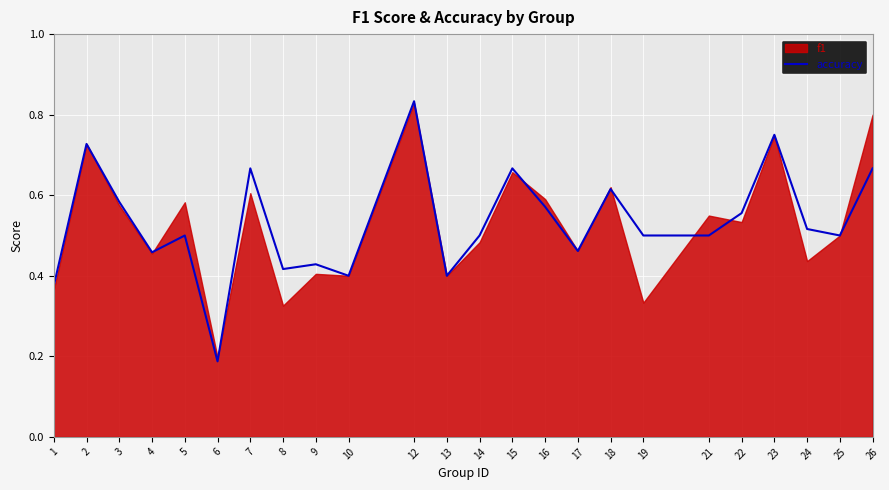

The value of accuracy at 25 is 0.1. True or false?

False